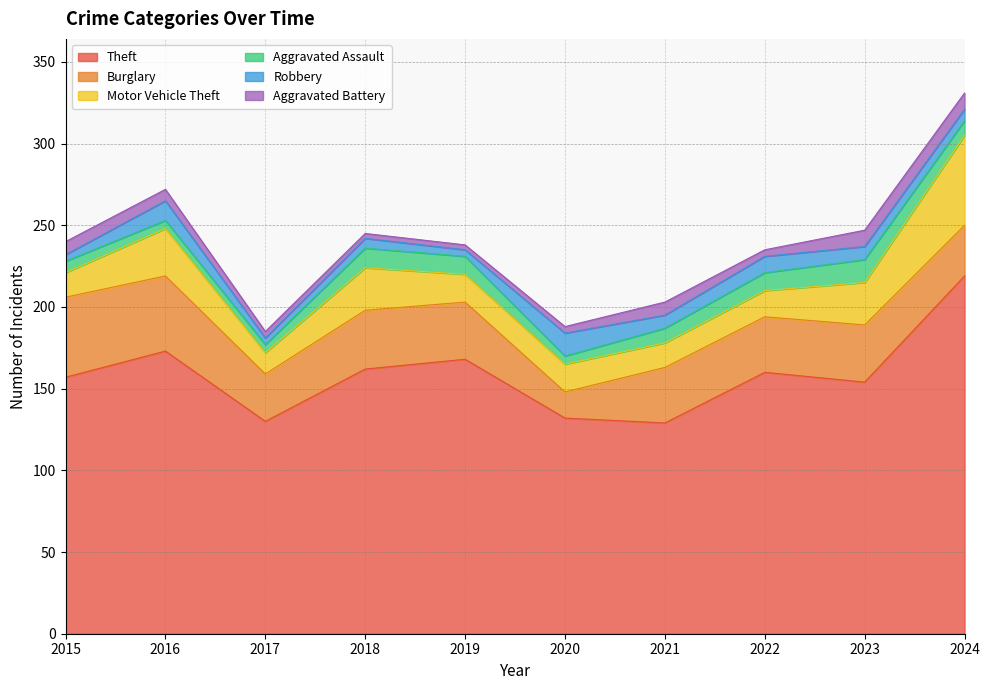

Where is Aggravated Battery nearest to the value 6?

2016